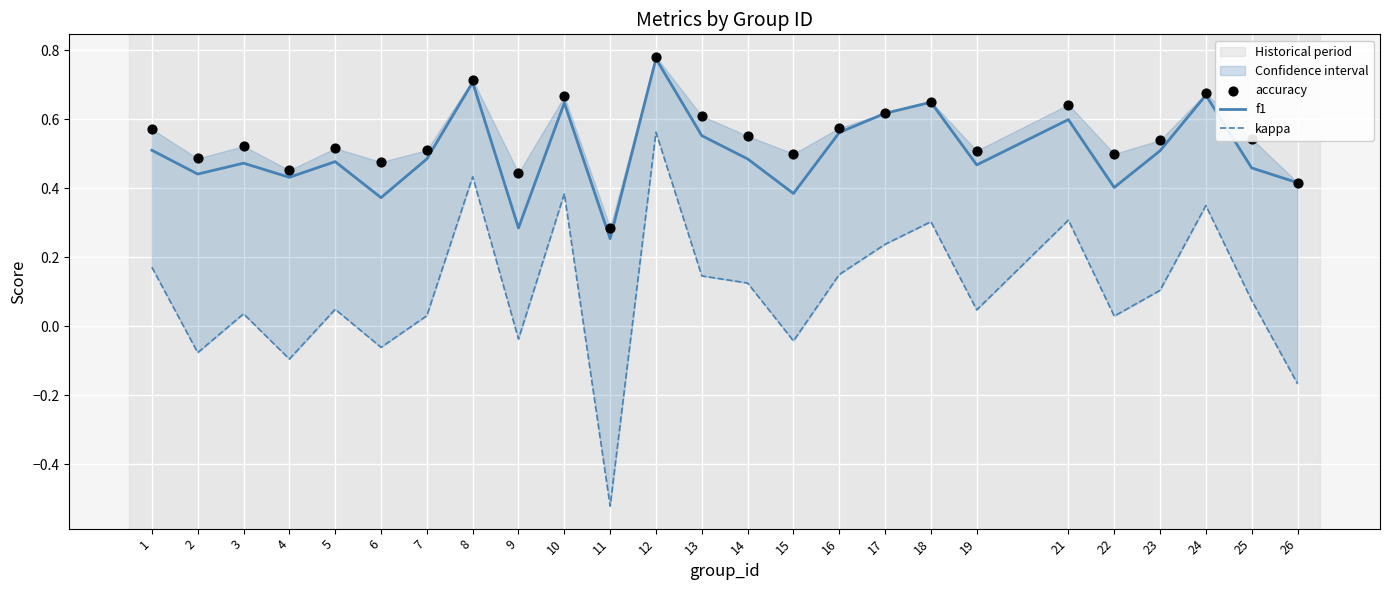

Which series has the widest spread of Y values?

kappa